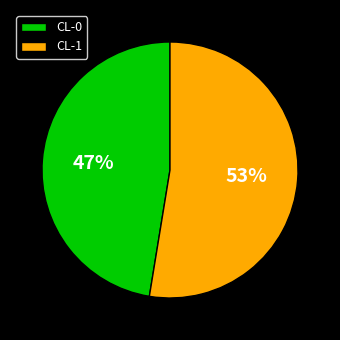

Which slice is the largest?

CL-1